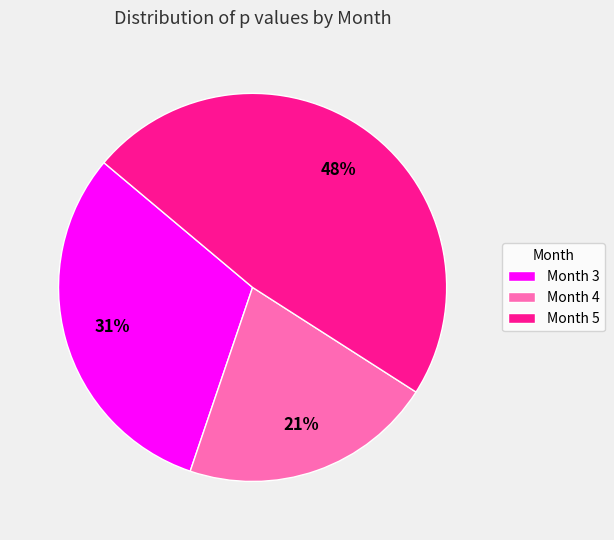

Is it true that Month 5 is 48% of the pie?

True